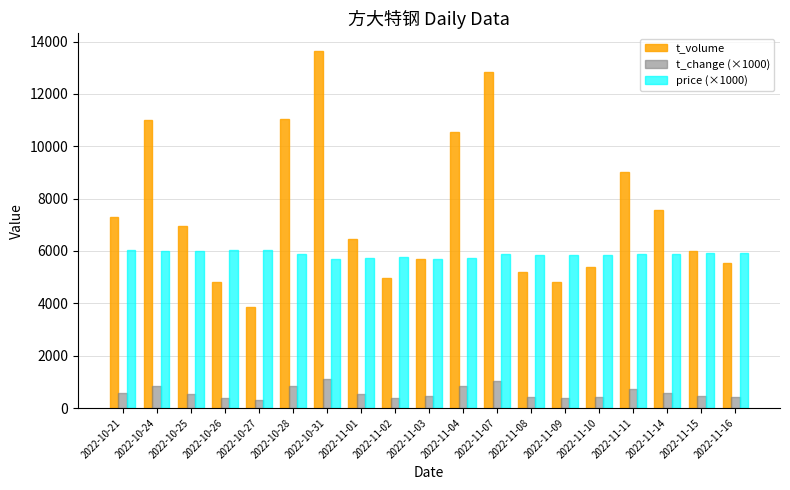

What is the value of the t_volume bar at the 12th from the left?

12847